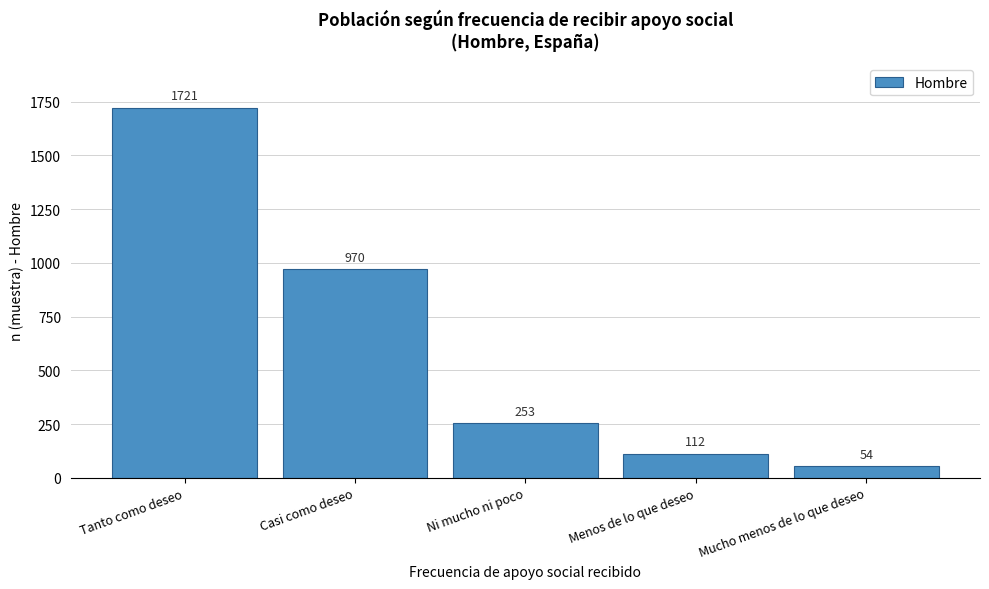

Reading left to right, extract all data points from this chart.

1721	970	253	112	54